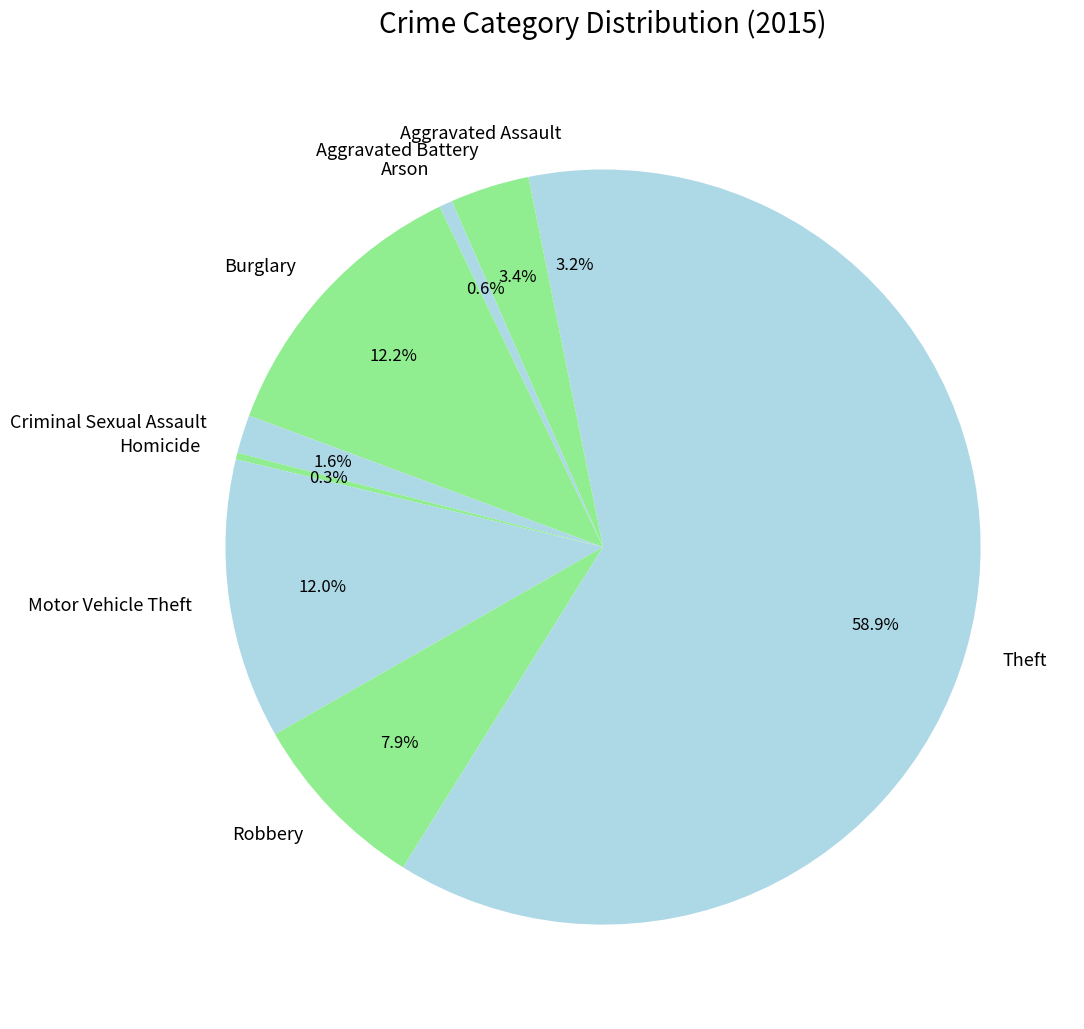

Between Arson and Theft, which is larger?

Theft